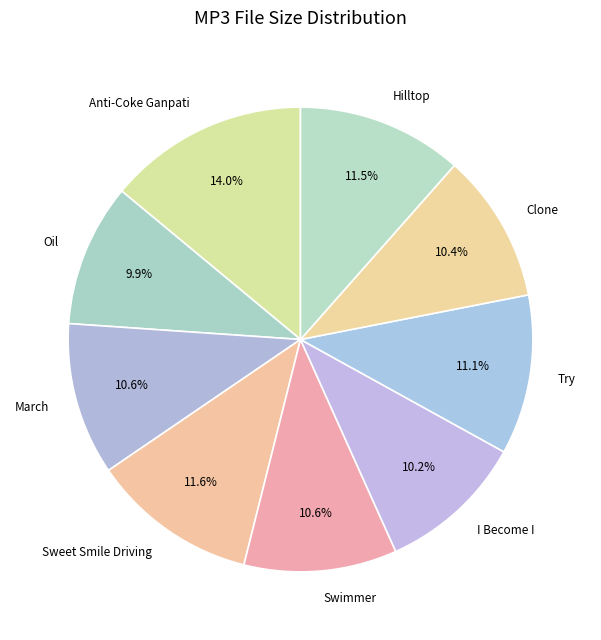

Combined, what portion of the pie is Clone and Try?

21.5%